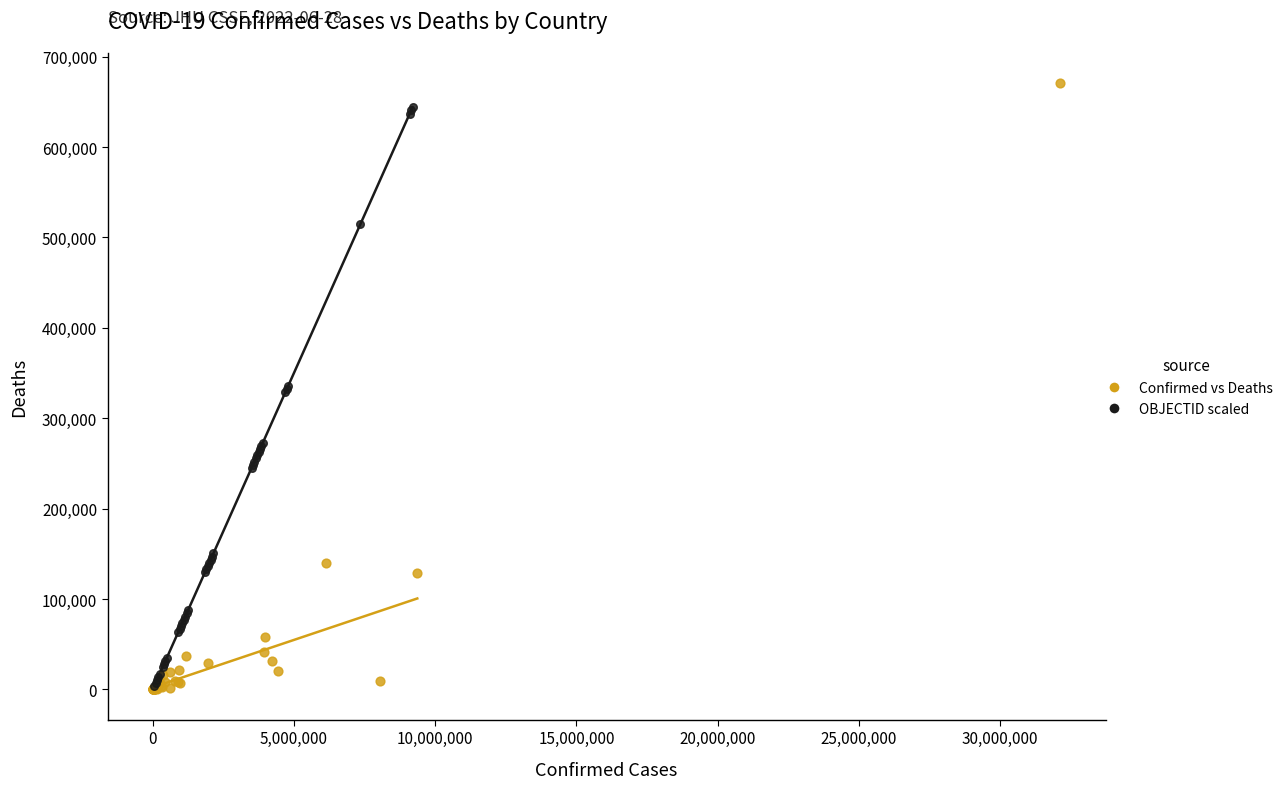

Which series has the largest Y range (max minus min)?

Confirmed vs Deaths